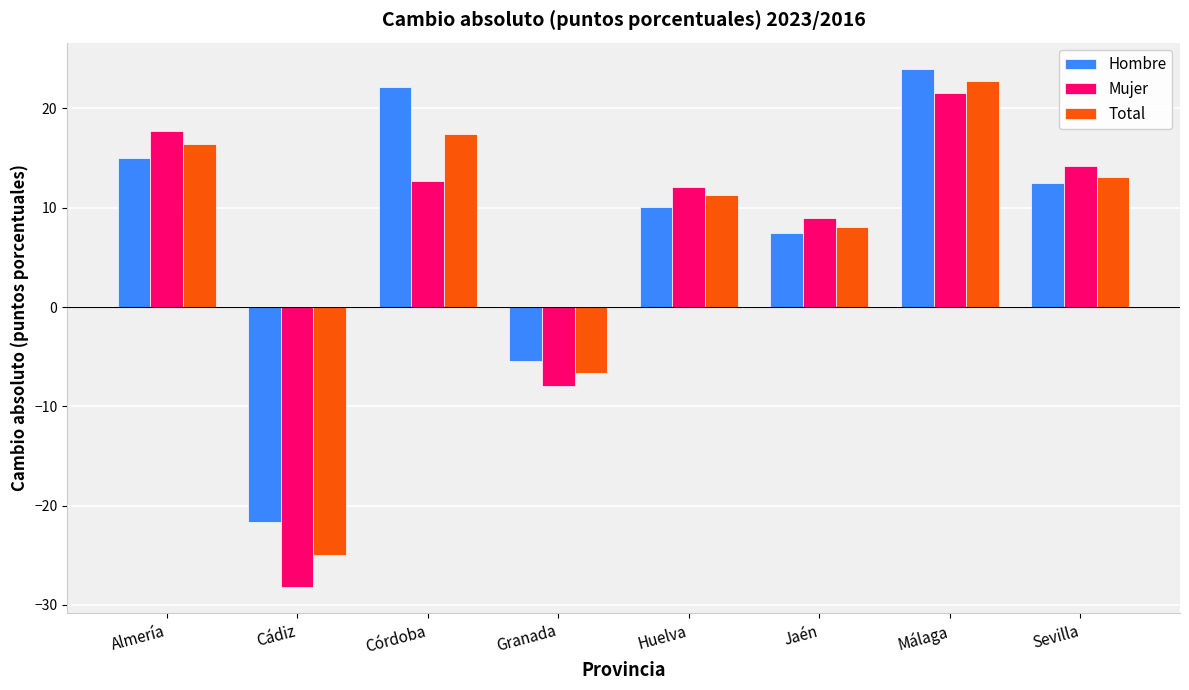

Which series has the largest total across all categories?

Hombre